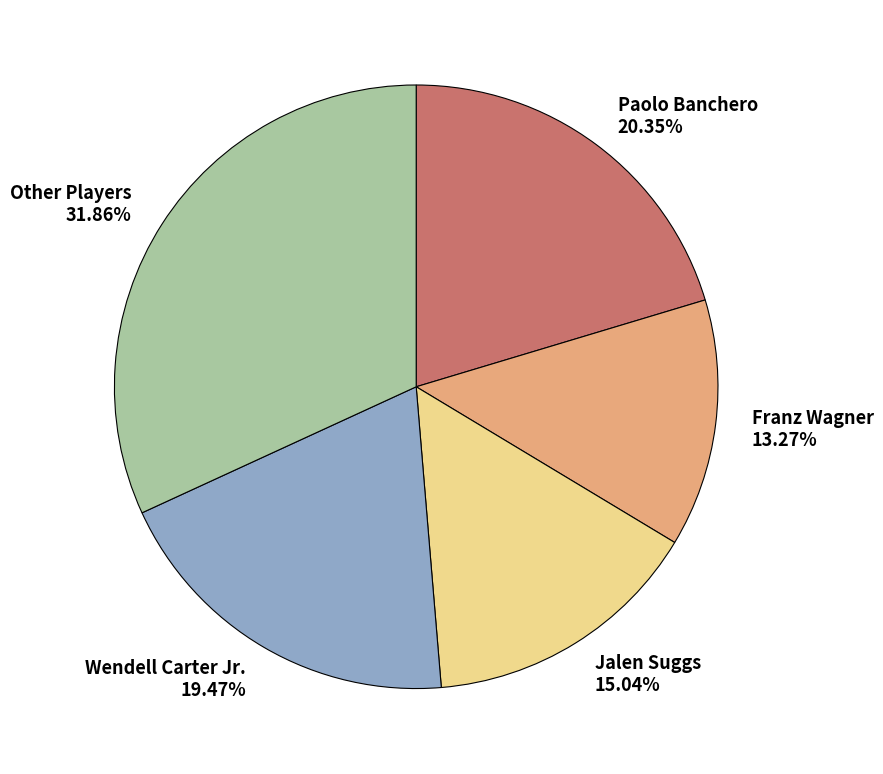

Which has a higher value, Franz Wagner or Wendell Carter Jr.?

Wendell Carter Jr.